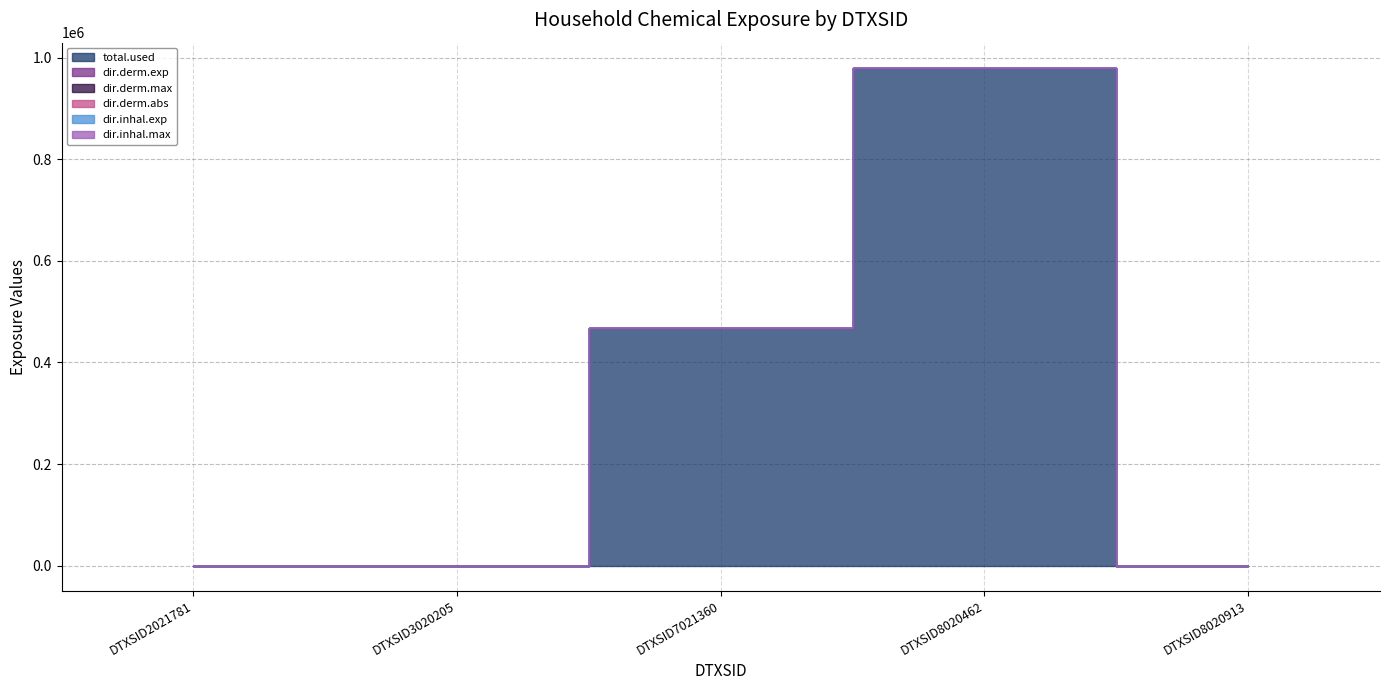

What are all the series names shown in the legend?

total.used, dir.derm.exp, dir.derm.max, dir.derm.abs, dir.inhal.exp, dir.inhal.max